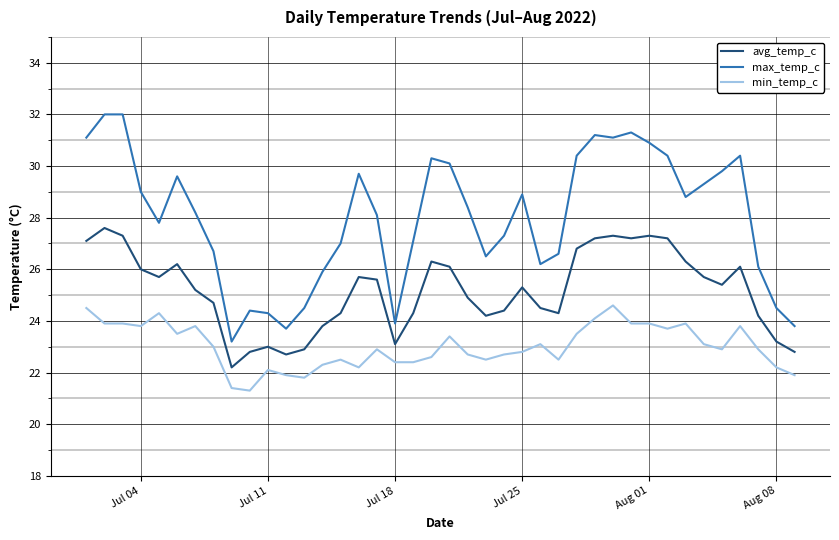

What is the difference between the maximum and minimum values in the min_temp_c series?

3.3